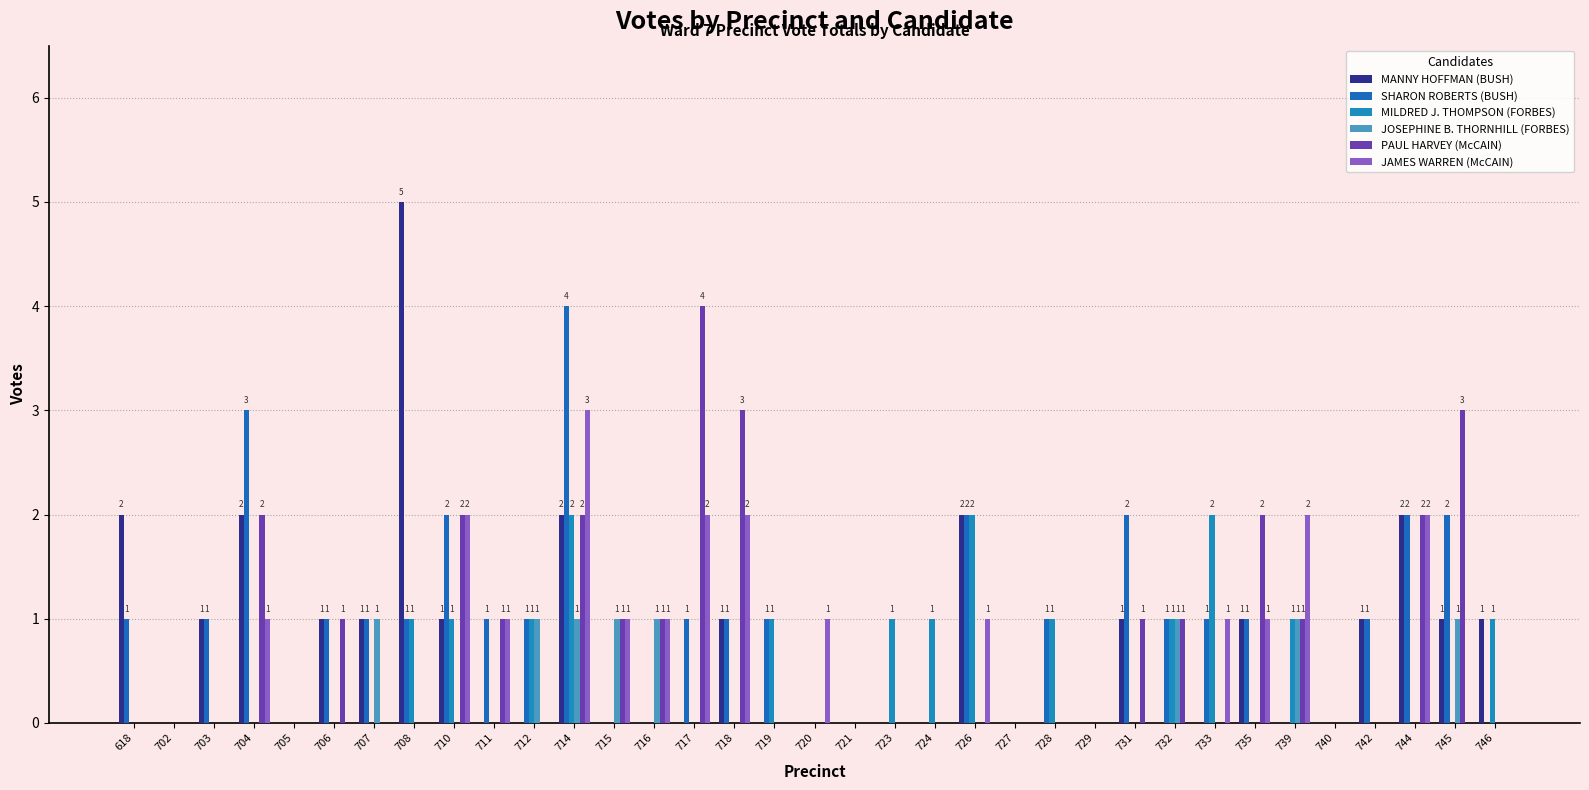

The value of MANNY HOFFMAN (BUSH) at 724 is -3. True or false?

False